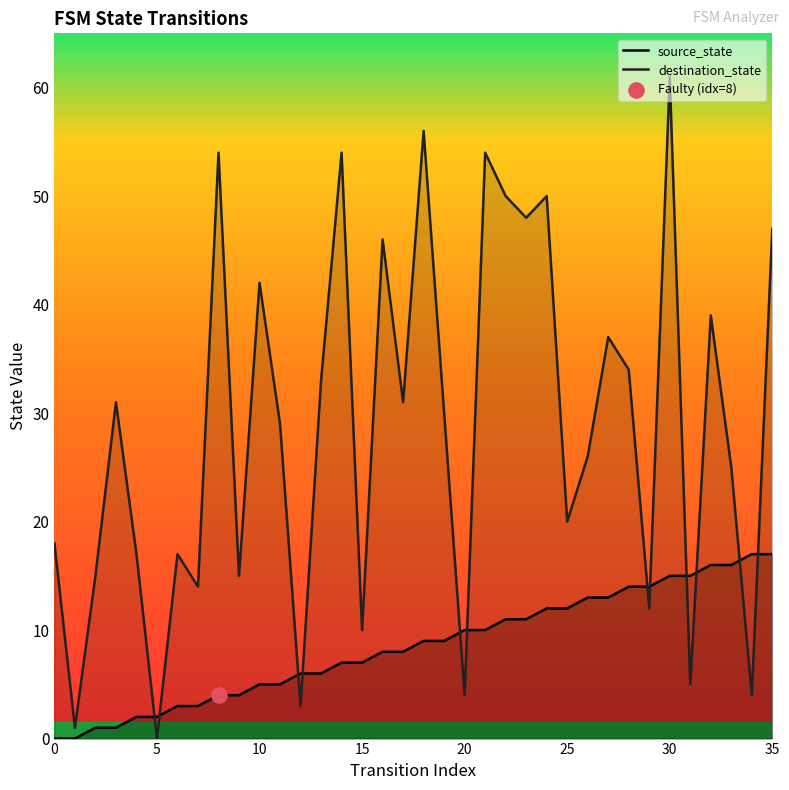

Which series contains the lowest Y value?

source_state